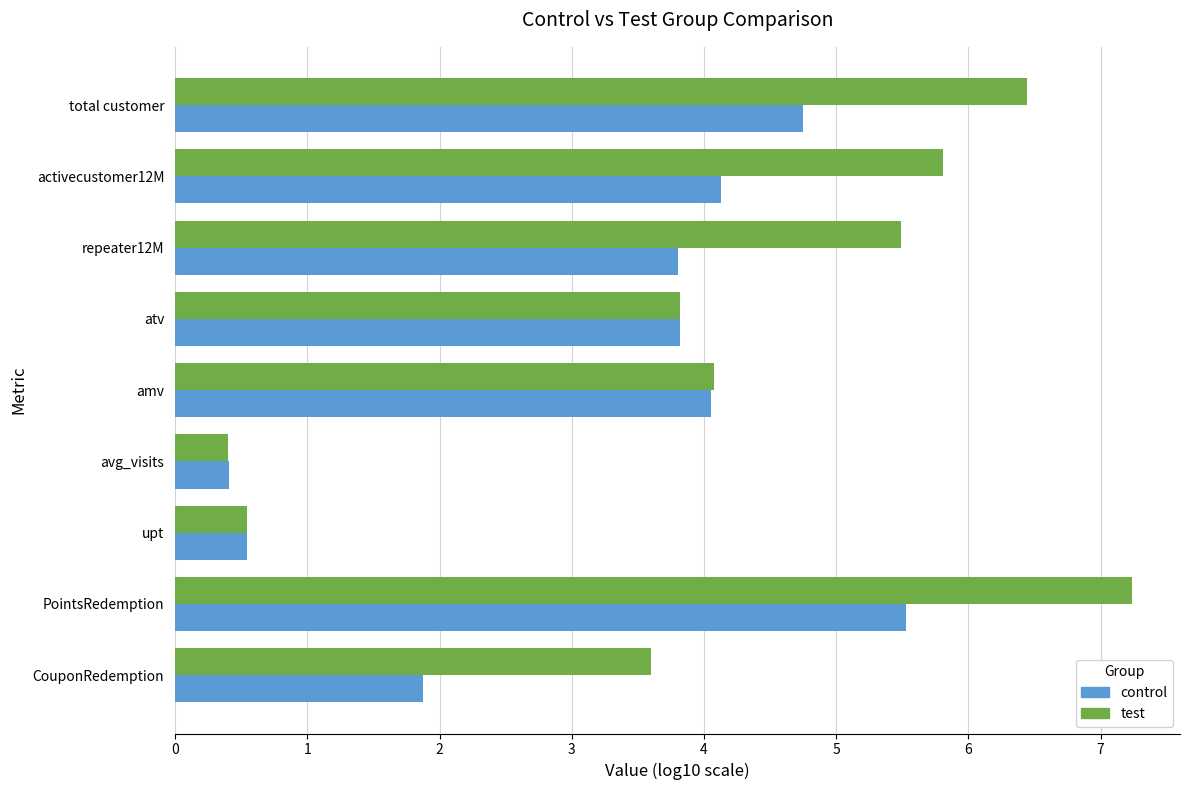

What is the maximum value for control?

5.5